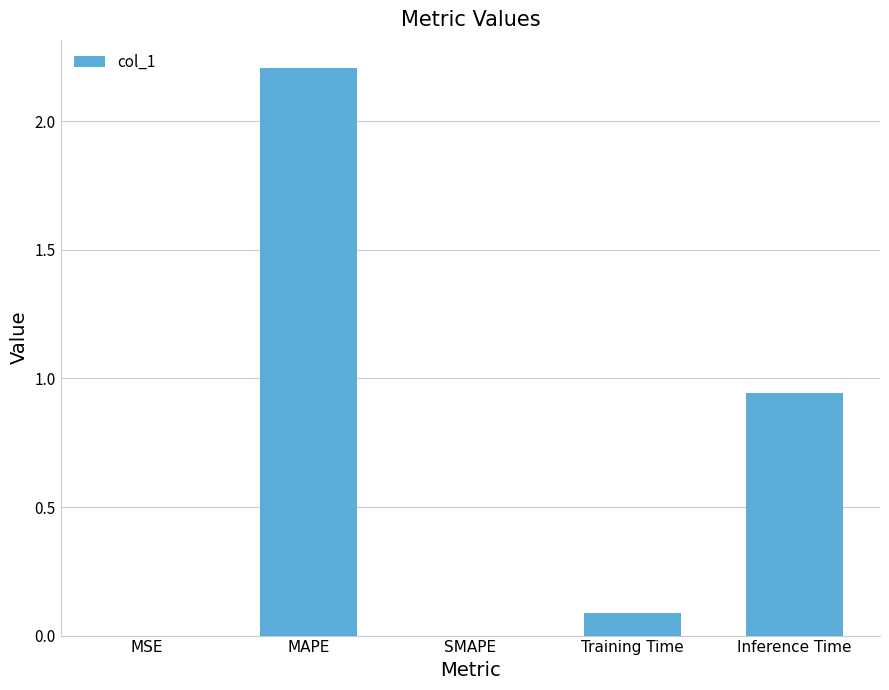

How many categories are shown in the chart?

5